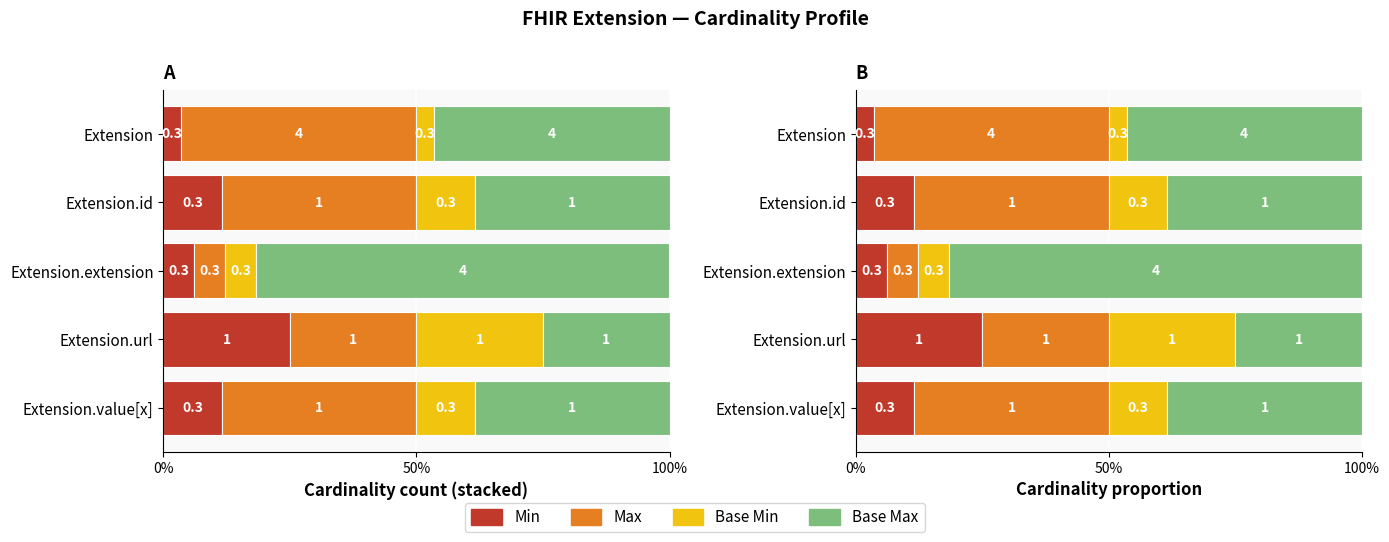

Does the chart contain any negative values?

No